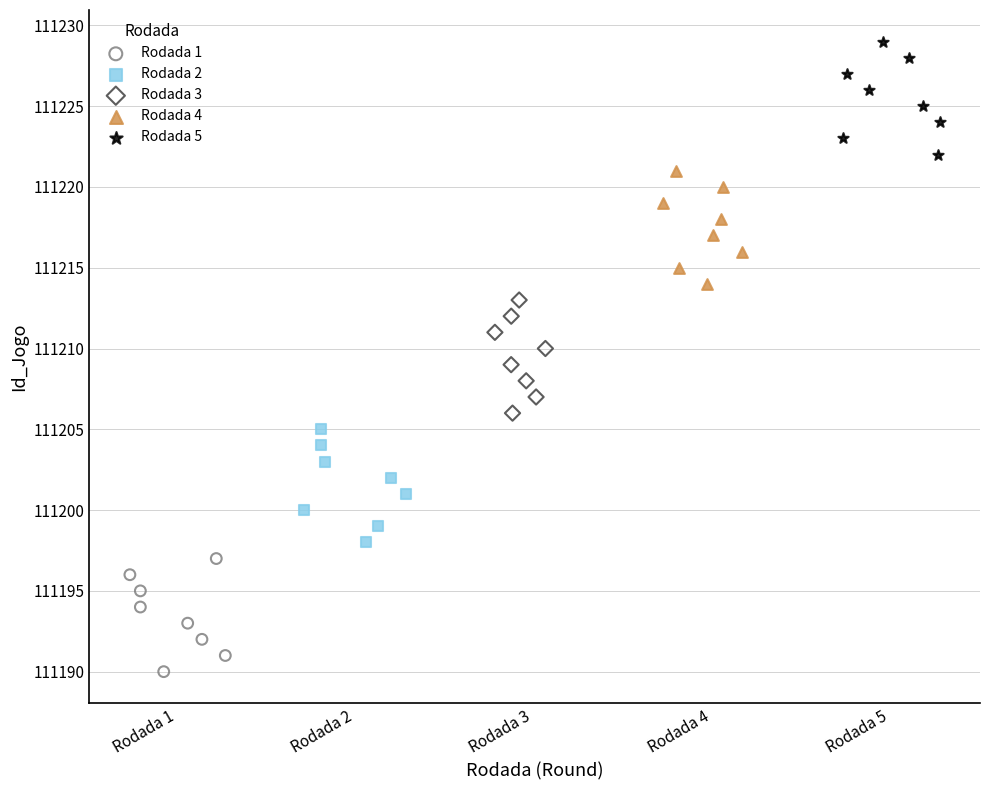

Which series reaches the maximum Y coordinate?

Rodada 5